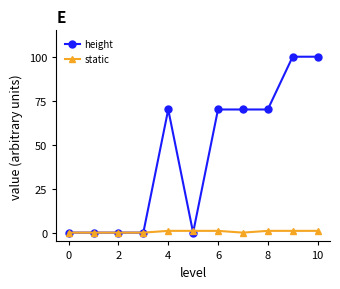

Reading right to left, transcribe all the data shown in this chart.

height: 100	100	70	70	70	0	70	0	0	0	0
static: 1	1	1	0	1	1	1	0	0	0	0